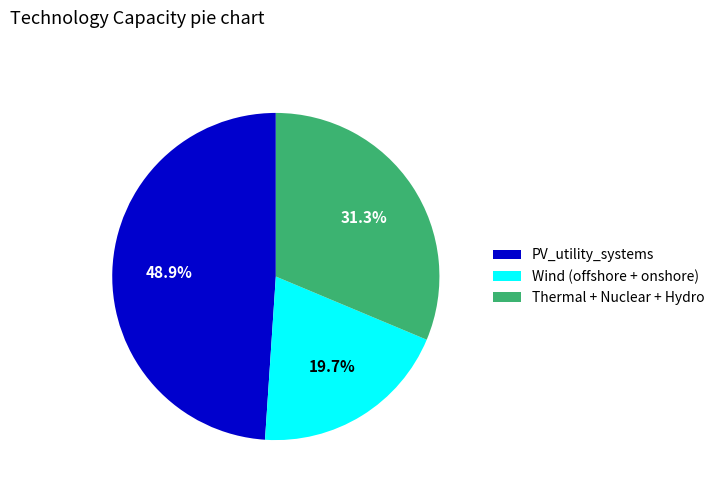

Rank the categories by value from highest to lowest.

PV_utility_systems, Thermal + Nuclear + Hydro, Wind (offshore + onshore)